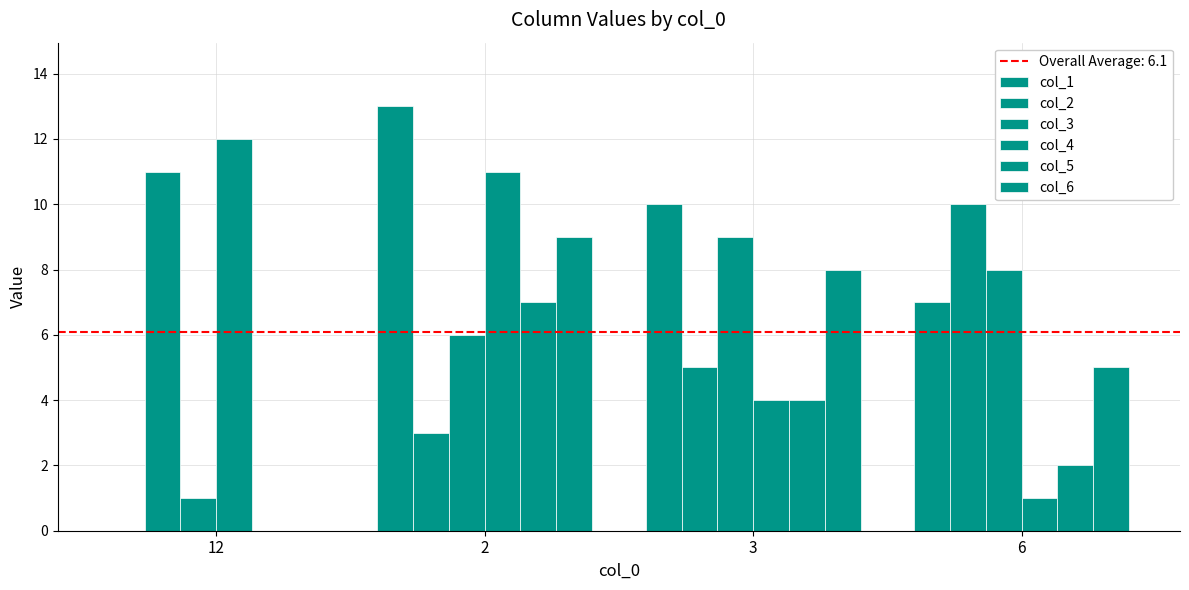

Reading left to right, transcribe all the data shown in this chart.

col_1: 0	13	10	7
col_2: 11	3	5	10
col_3: 1	6	9	8
col_4: 12	11	4	1
col_5: 0	7	4	2
col_6: 0	9	8	5